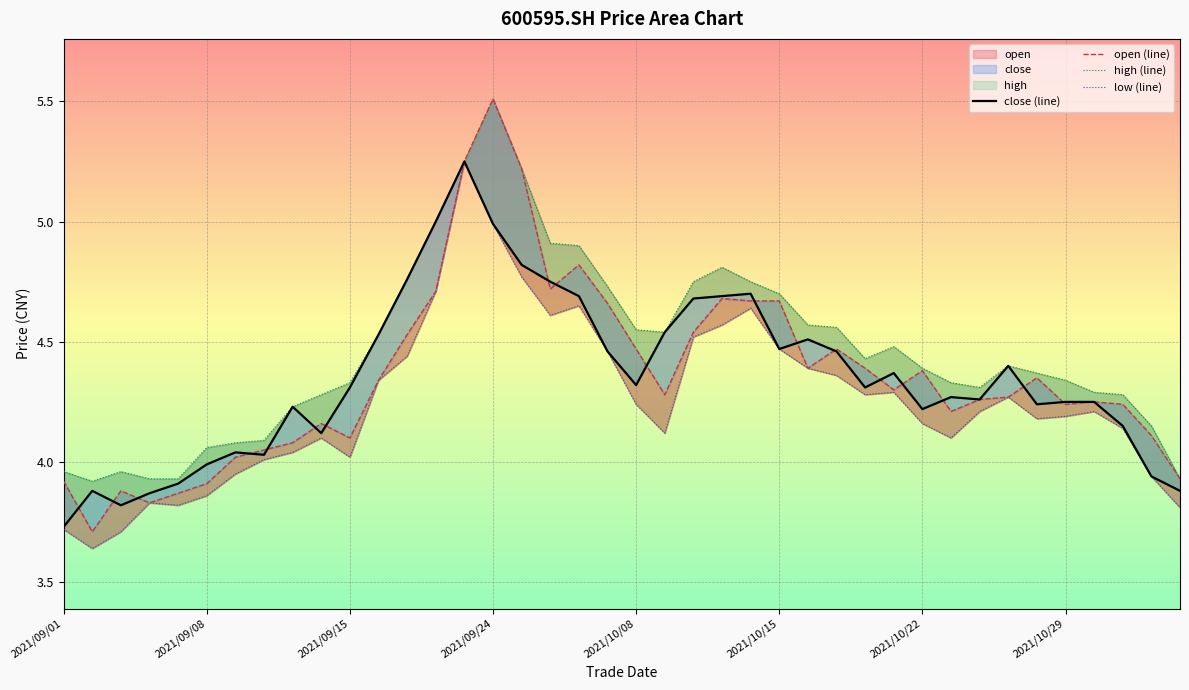

Reading right to left, what are all the values shown in this chart?

close (line): 3.9	3.9	4.2	4.2	4.2	4.2	4.4	4.3	4.3	4.2	4.4	4.3	4.5	4.5	4.5	4.7	4.7	4.7	4.5	4.3	4.5	4.7	4.8	4.8	5.0	5.2	5.0	4.8	4.5	4.3	4.1	4.2	4.0	4.0	4.0	3.9	3.9	3.8	3.9	3.7
open (line): 3.9	4.1	4.2	4.2	4.2	4.3	4.3	4.3	4.2	4.4	4.3	4.4	4.5	4.4	4.7	4.7	4.7	4.5	4.3	4.5	4.7	4.8	4.7	5.2	5.5	5.2	4.7	4.5	4.3	4.1	4.2	4.1	4.0	4.0	3.9	3.9	3.8	3.9	3.7	3.9
high (line): 3.9	4.2	4.3	4.3	4.3	4.4	4.4	4.3	4.3	4.4	4.5	4.4	4.6	4.6	4.7	4.8	4.8	4.8	4.5	4.5	4.7	4.9	4.9	5.2	5.5	5.2	5.0	4.8	4.5	4.3	4.3	4.2	4.1	4.1	4.1	3.9	3.9	4.0	3.9	4.0
low (line): 3.8	3.9	4.1	4.2	4.2	4.2	4.3	4.2	4.1	4.2	4.3	4.3	4.4	4.4	4.5	4.6	4.6	4.5	4.1	4.2	4.5	4.7	4.6	4.8	5.0	5.2	4.7	4.4	4.3	4.0	4.1	4.0	4.0	4.0	3.9	3.8	3.8	3.7	3.6	3.7